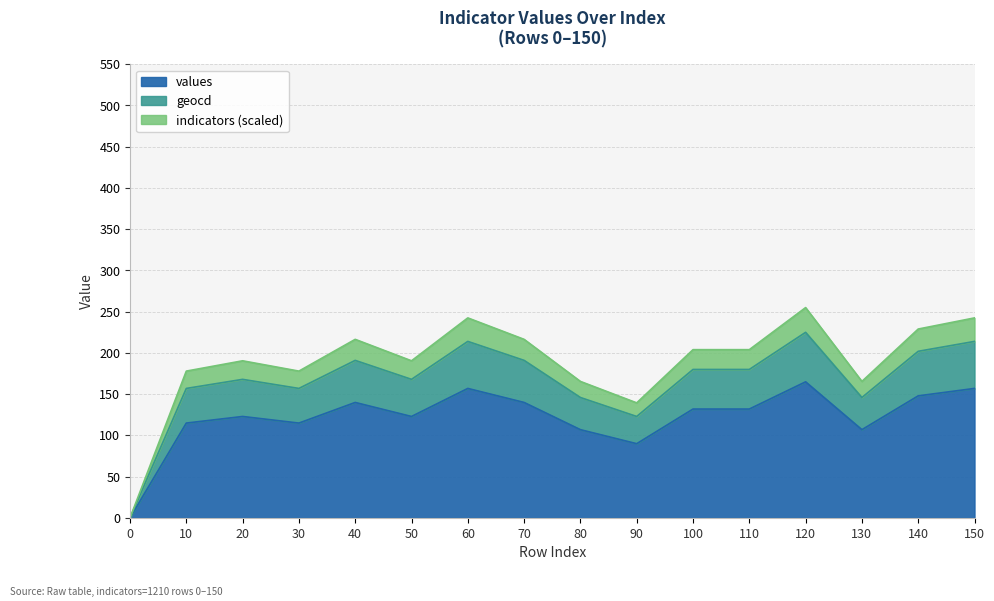

True or false: values has more than 2 interior local peaks.

True